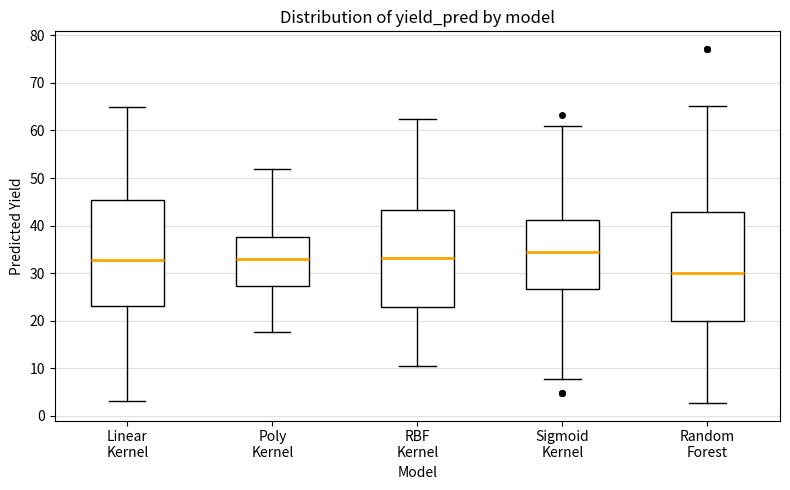

Reading left to right, transcribe this box plot: for each box, give where its median line is, the range the box spans, and where its two whiskers end, as read against the y-axis. The values are not printed on the chart, so give them approximately, as read against the axis.

Linear Kernel: median 33, box 23 to 45, whiskers 3 to 65
Poly Kernel: median 33, box 27 to 38, whiskers 18 to 52
RBF Kernel: median 33, box 23 to 43, whiskers 11 to 62
Sigmoid Kernel: median 34, box 27 to 41, whiskers 8 to 61
Random Forest: median 30, box 20 to 43, whiskers 3 to 65